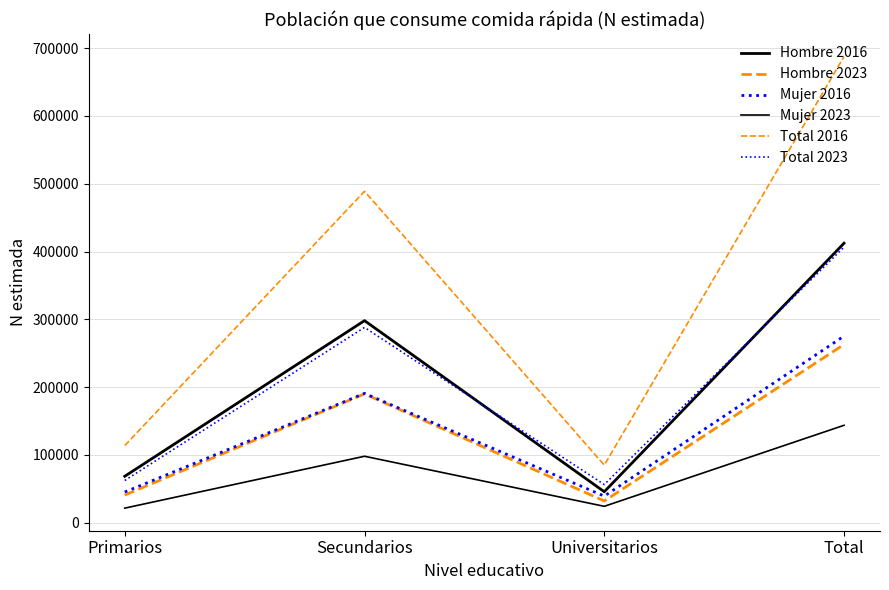

Does the chart have visible grid lines?

Yes